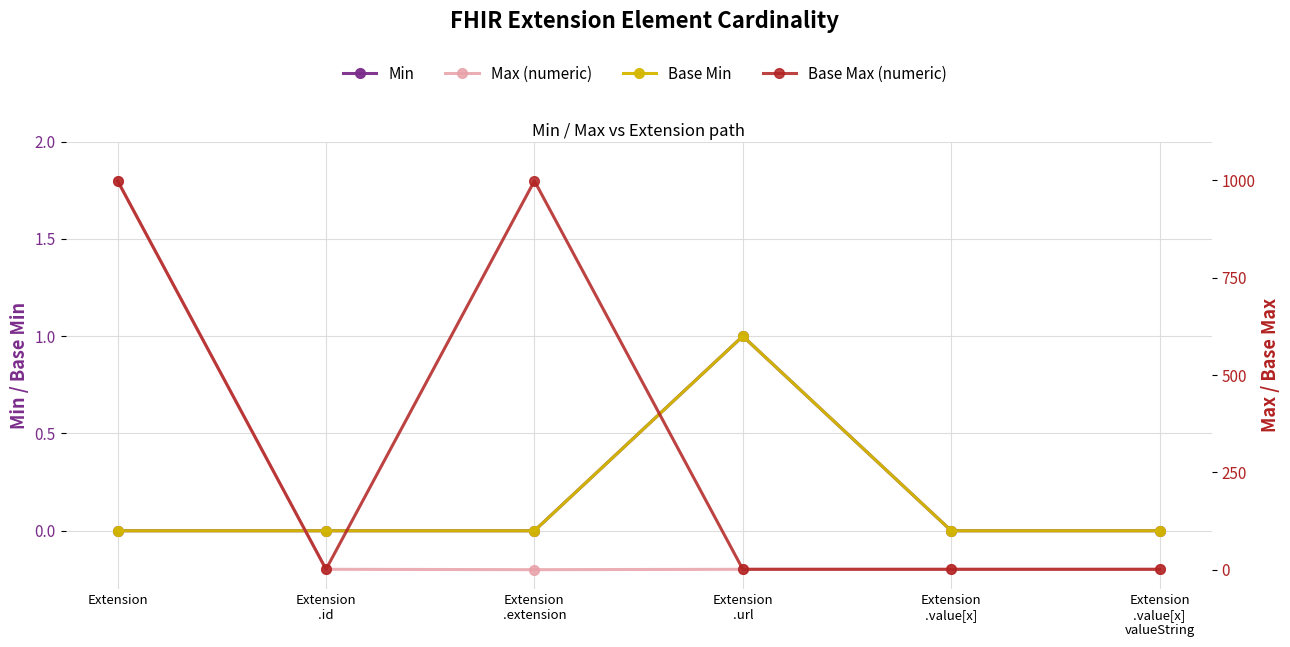

How many positive values does the Base Min series have?

1